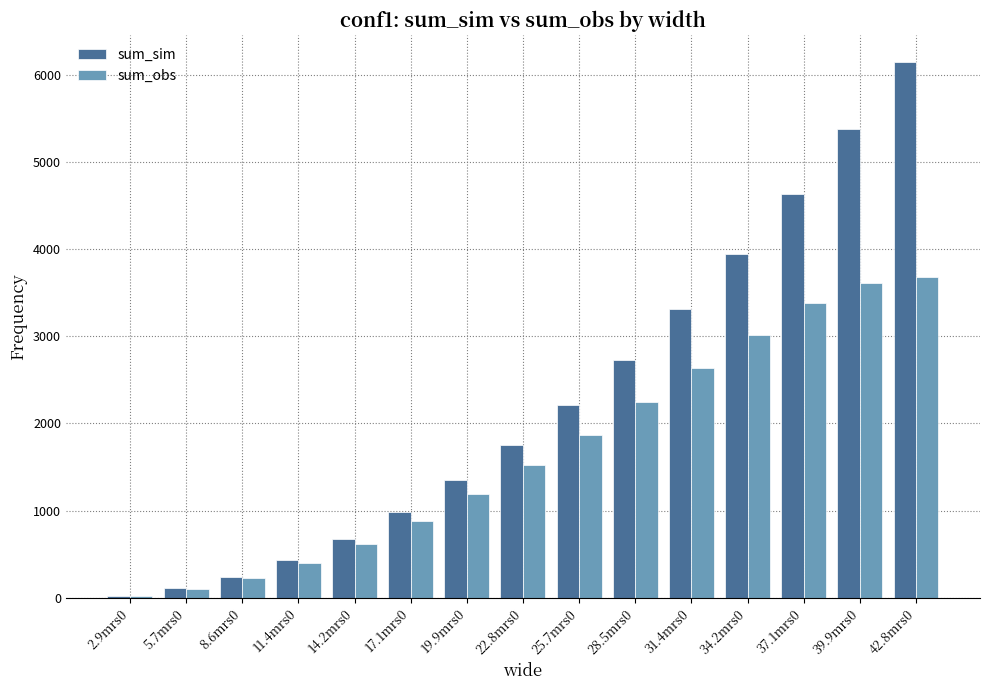

How many bars are there in each group?

2